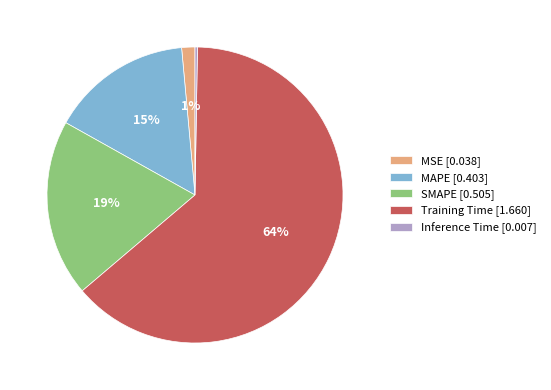

What percentage is the SMAPE slice, to the nearest percent?

19%